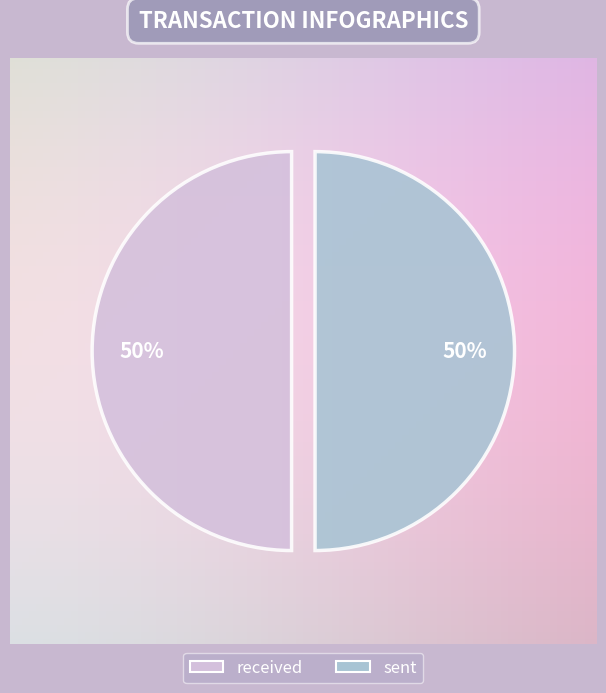

What is the ratio of the value at received to the value at sent?

1.0